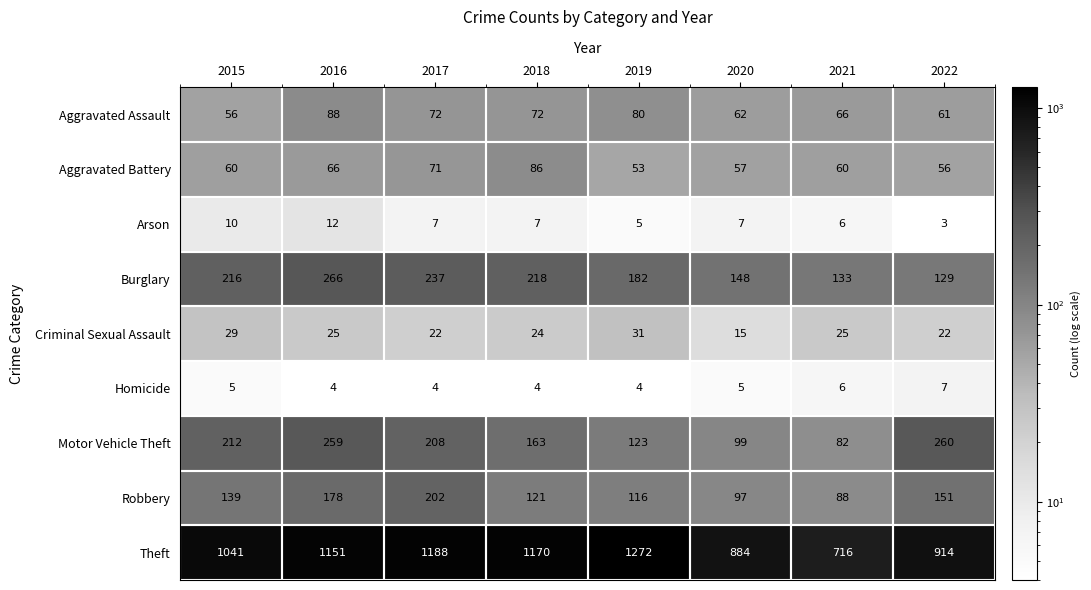

What is the sum of all Aggravated Assault values?

557